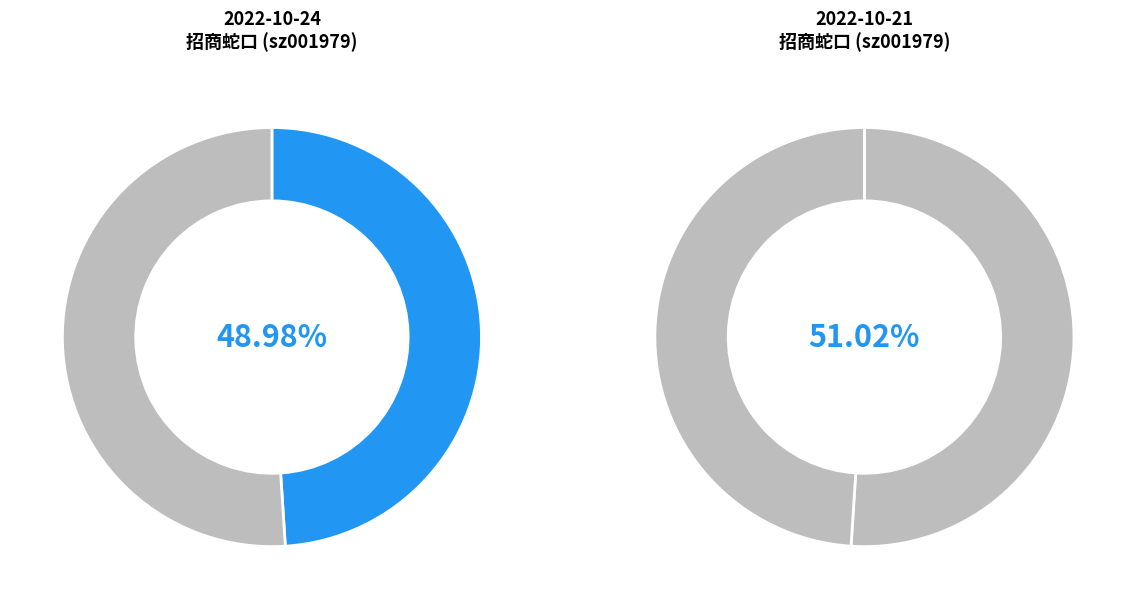

To the nearest percent, what is the average slice percentage?

50%